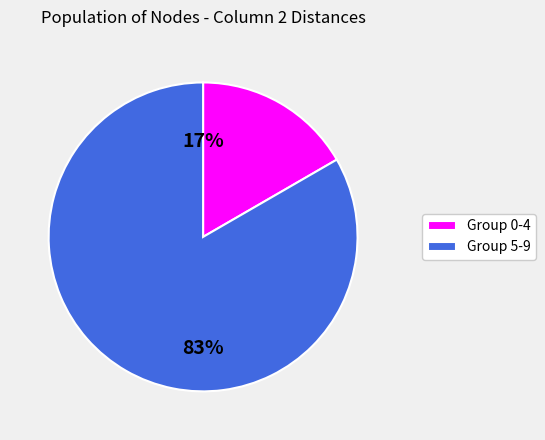

Count the number of slices in the pie.

2